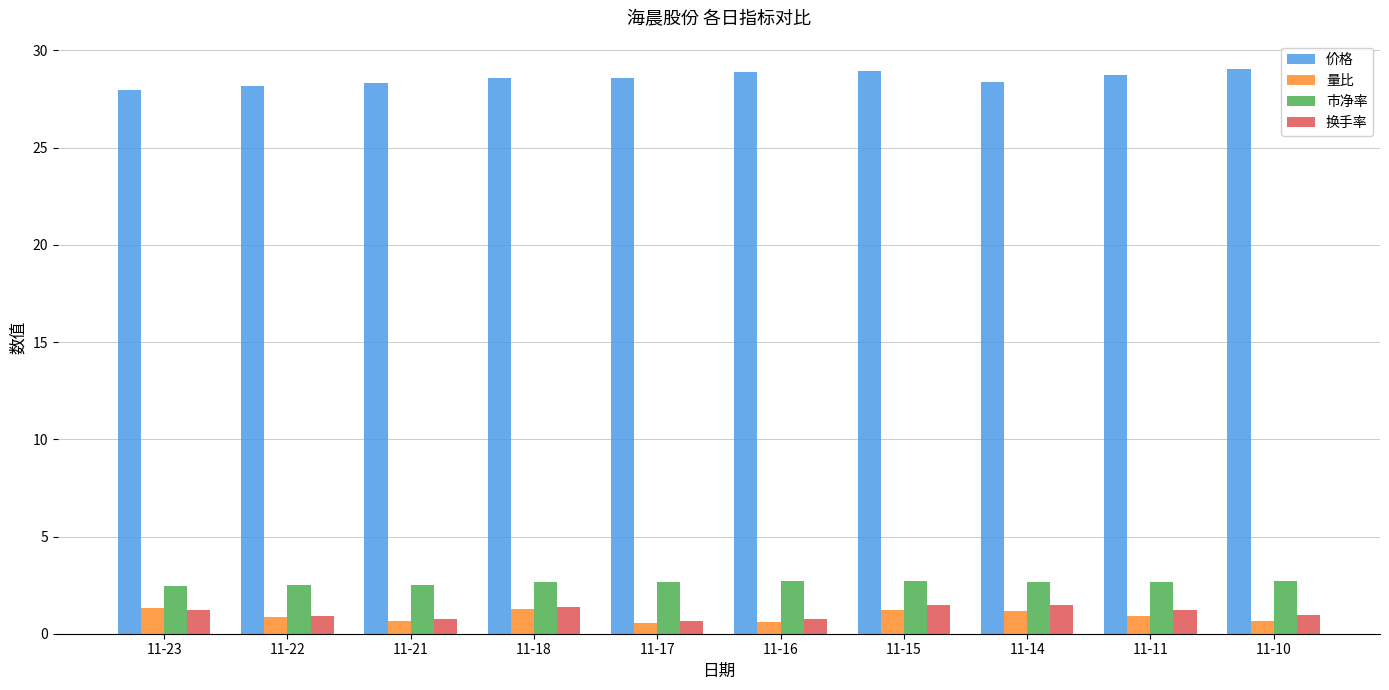

What is the greatest value displayed?

29.1